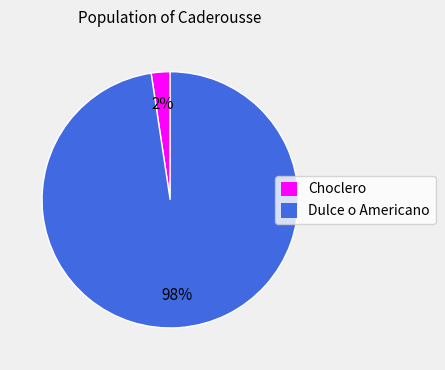

Which category has the smallest portion of the pie?

Choclero